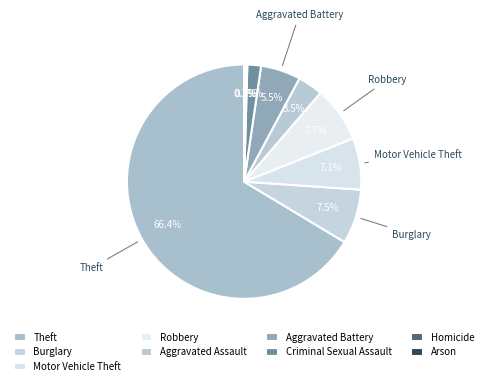

To the nearest percent, what is the difference between the largest and smallest slice percentages?

66%